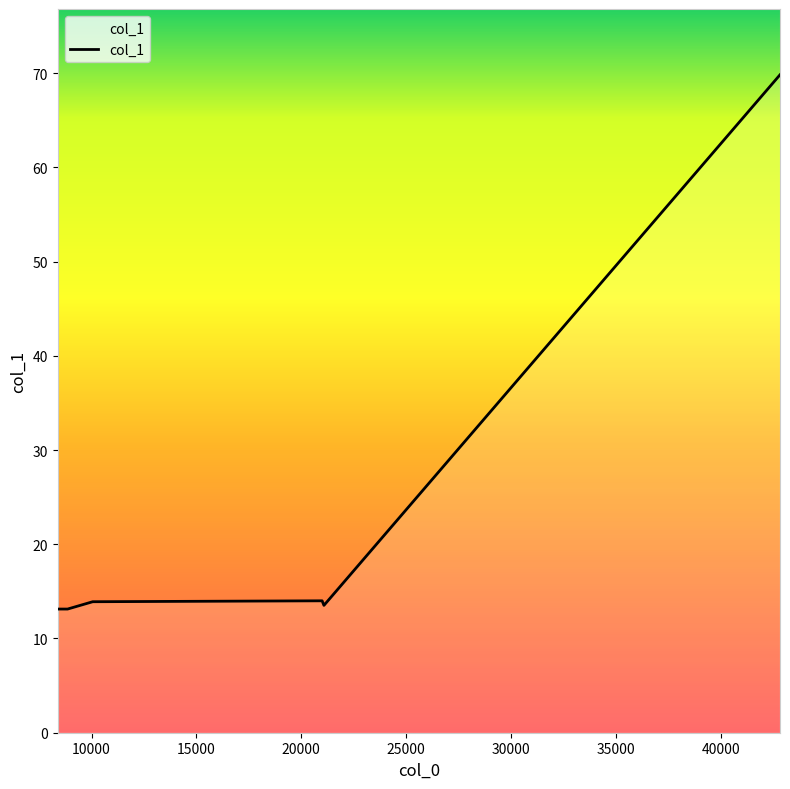

What is the average value?

21.6